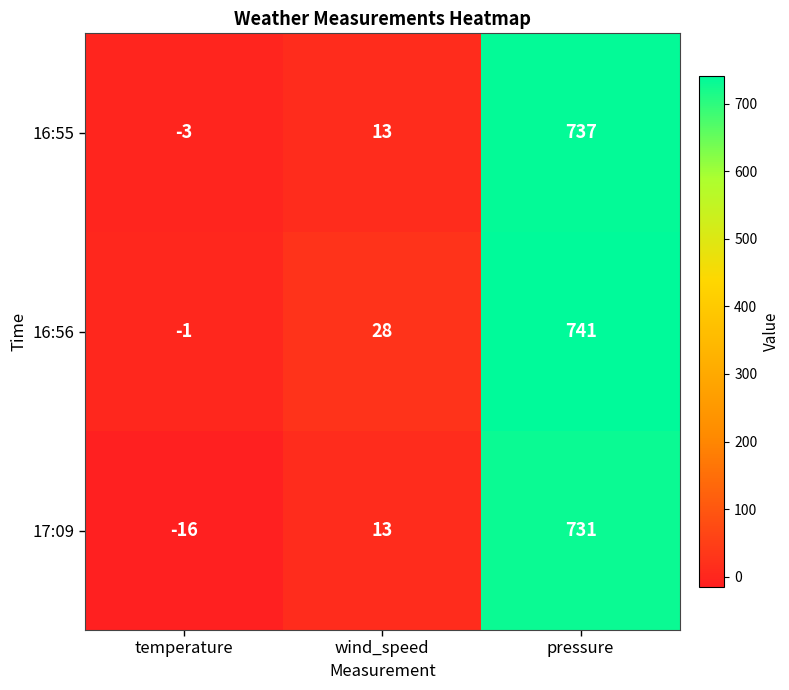

Reading left to right, list all the values displayed in this chart.

16:55: -3	13	737
16:56: -1	28	741
17:09: -16	13	731